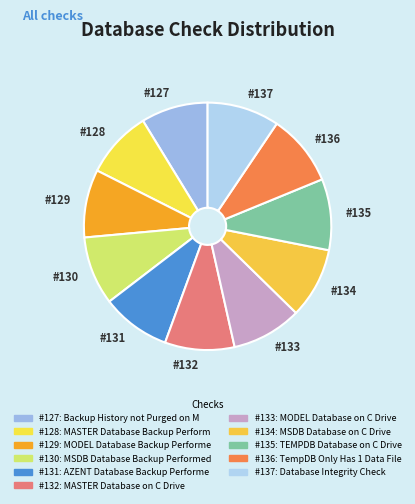

How many segments does this pie chart have?

11